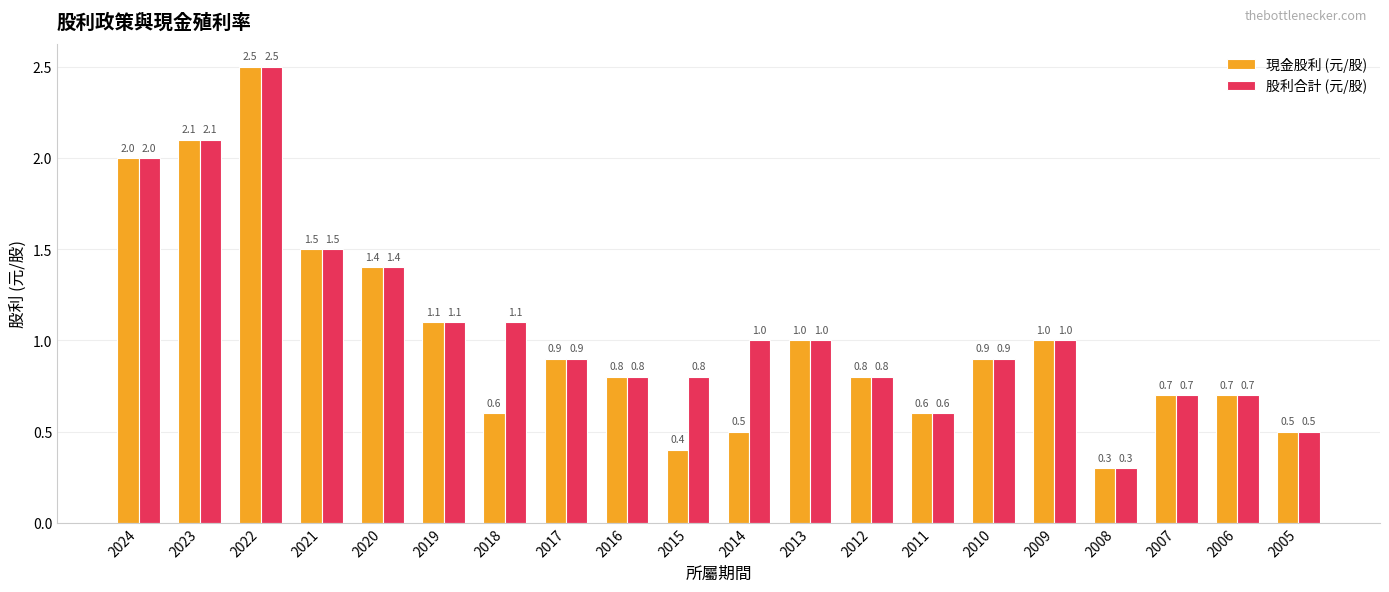

Rank the series by their average value, from highest to lowest.

股利合計 (元/股), 現金股利 (元/股)